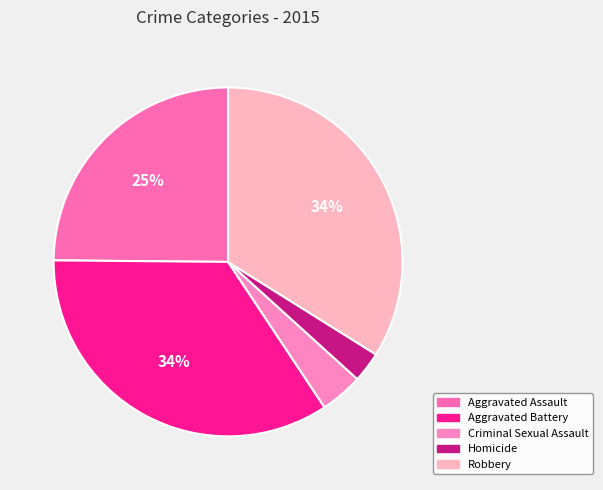

What is the smallest slice in the pie chart?

Homicide